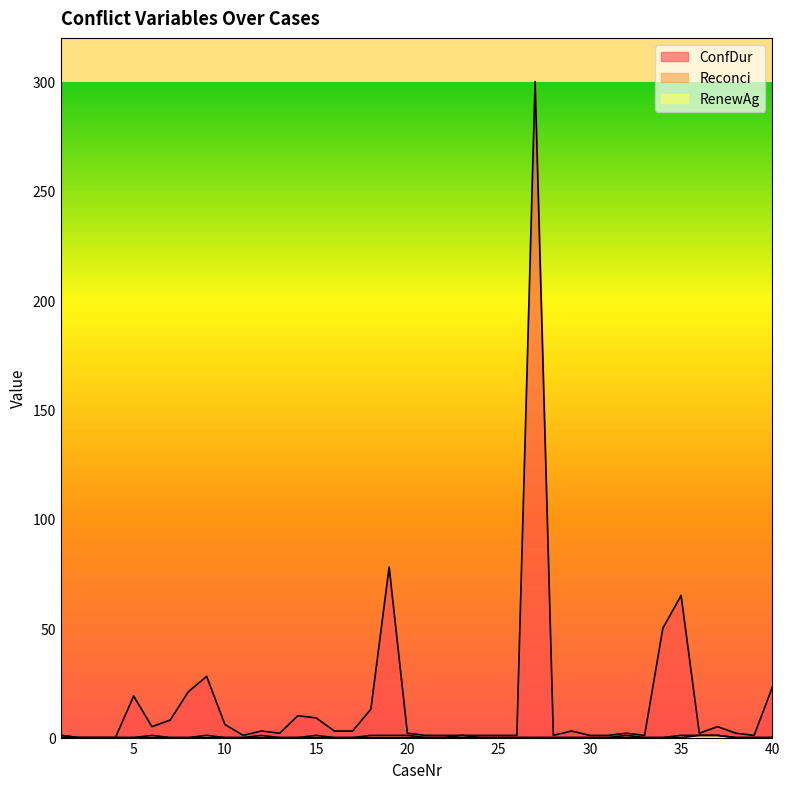

What are all the series names shown in the legend?

ConfDur, Reconci, RenewAg